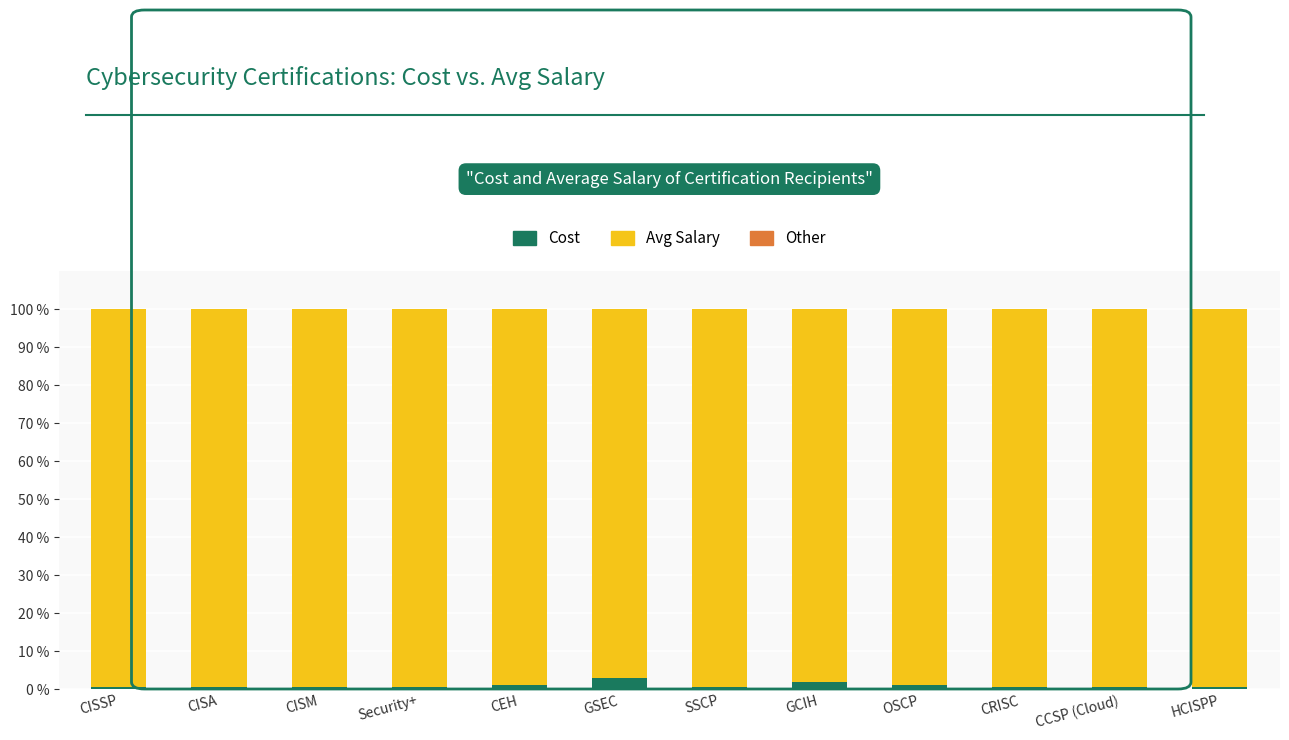

What is the maximum value for Cost?

3.0